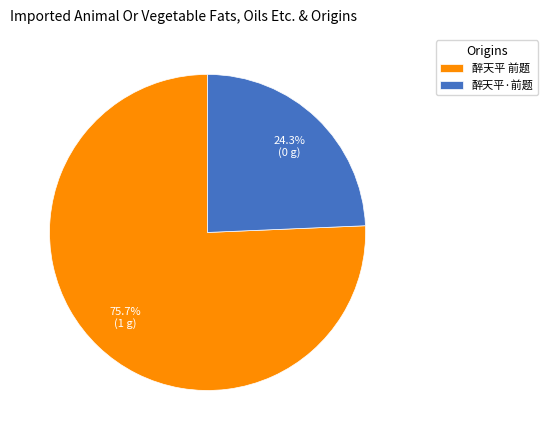

Combined, what portion of the pie is 醉天平 前题 and 醉天平·前题?

100.0%